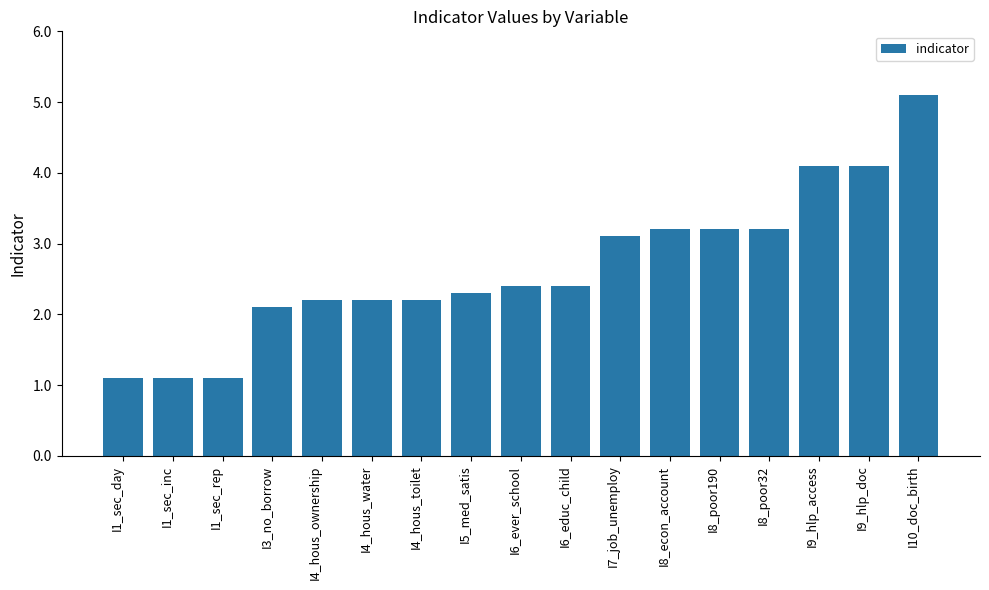

What is the average value?

2.7